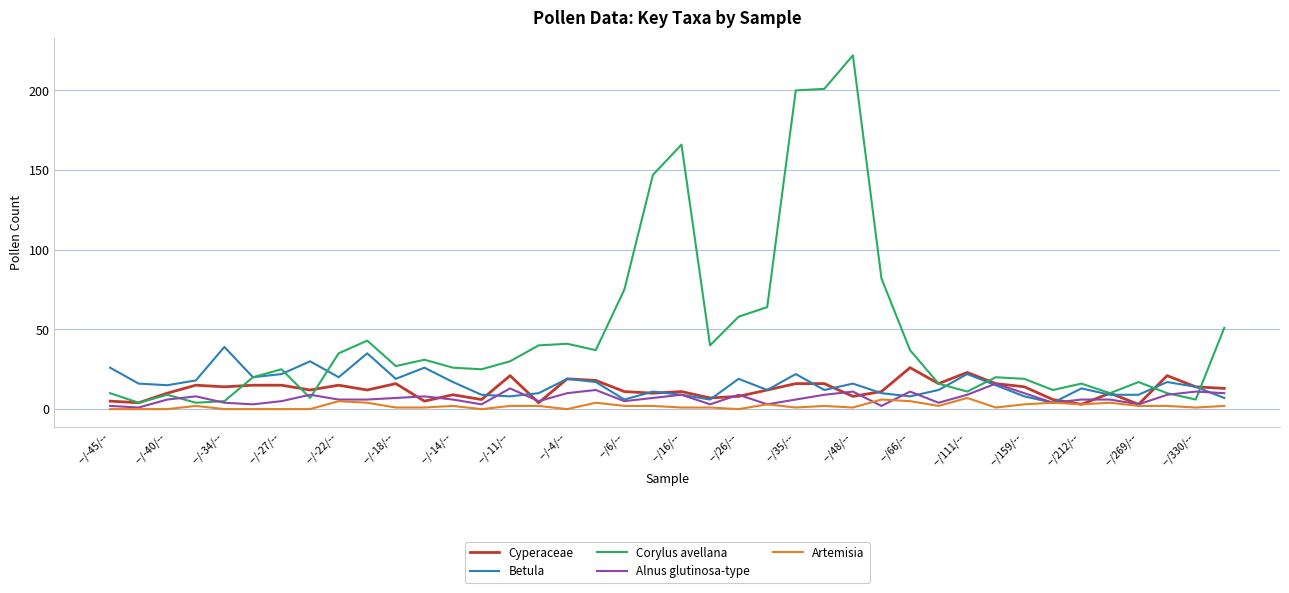

What is the highest value of the Corylus avellana series?

222